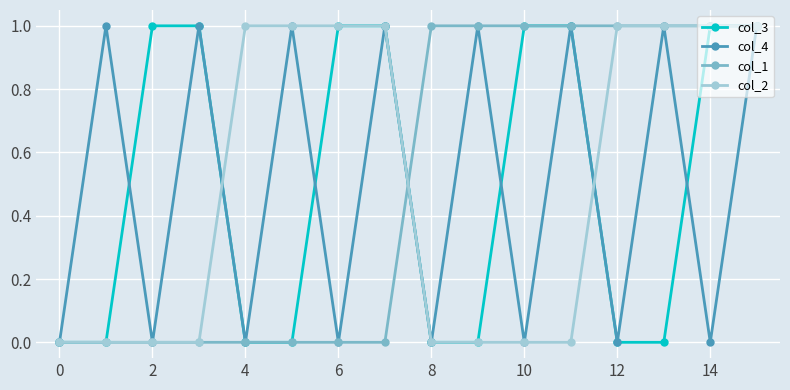

What is the value of the col_2 point at the 16th from the left?

1